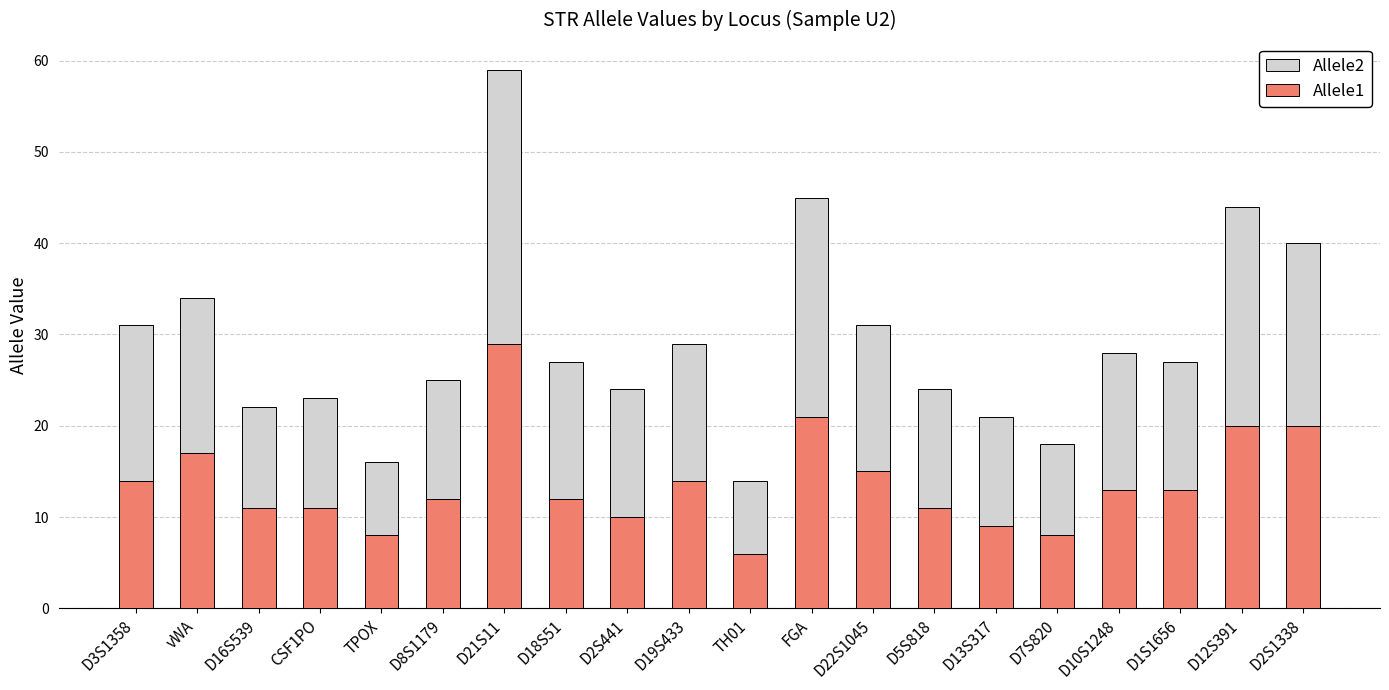

How many distinct data groups are displayed?

2